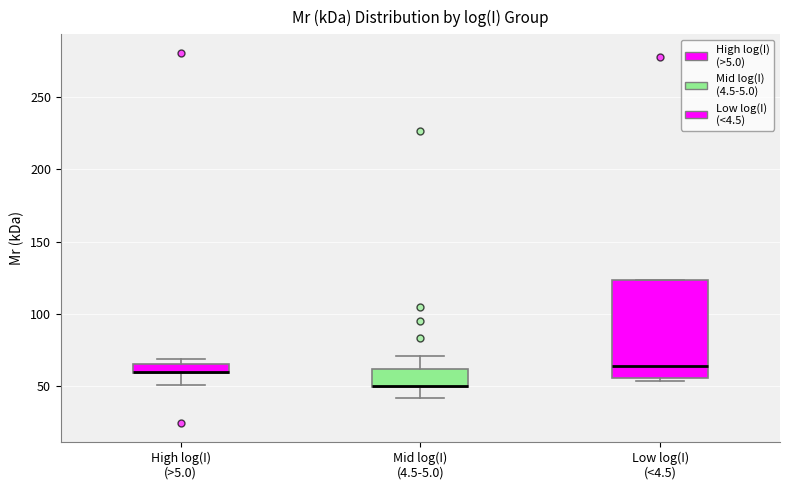

Where is the lower edge of the box for Low log(I) (<4.5) on the y-axis? The values are not printed on the chart, so give them approximately, as read against the axis.

55